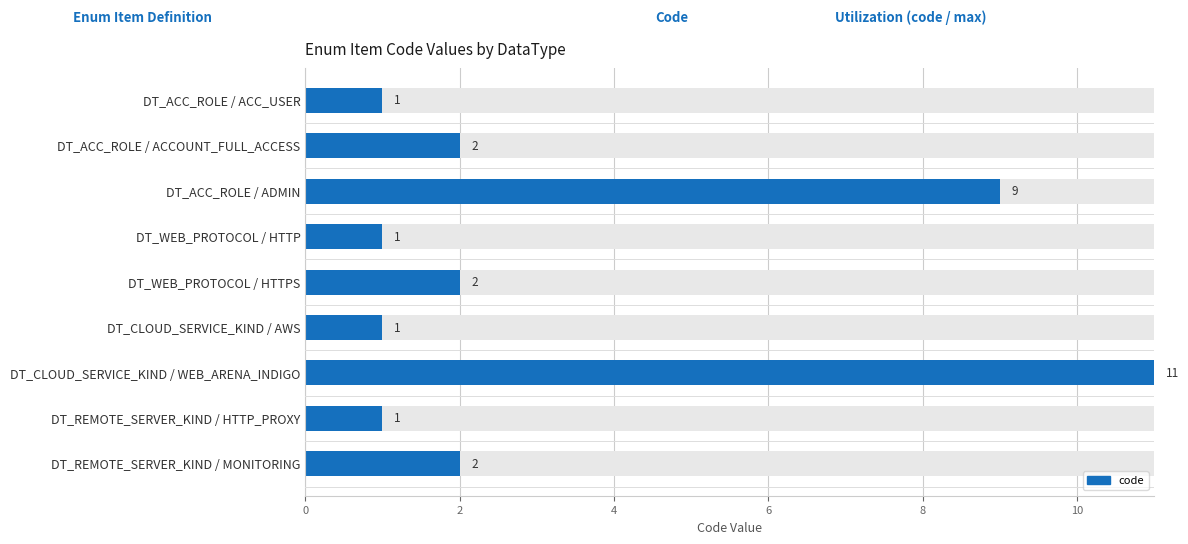

The value at DT_CLOUD_SERVICE_KIND / WEB_ARENA_INDIGO is 11. True or false?

True